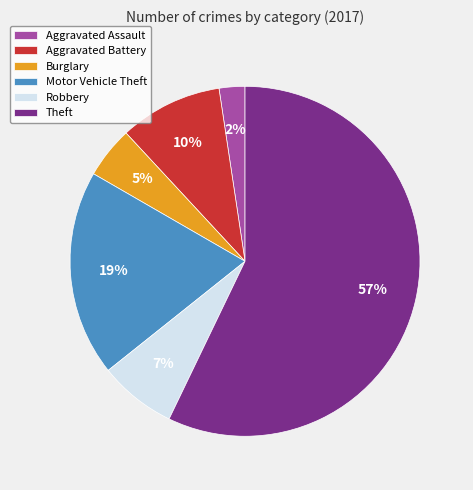

The Robbery slice represents 7% of the pie. True or false?

True